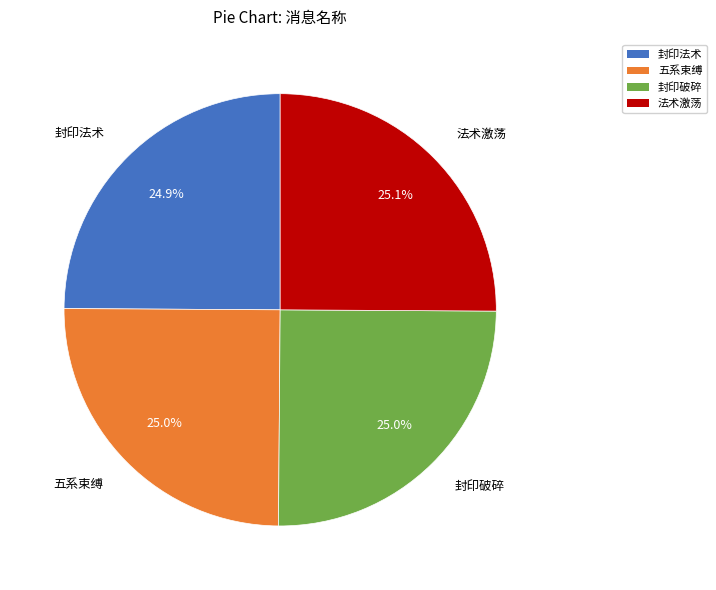

Is 五系束缚 the majority of the pie?

No